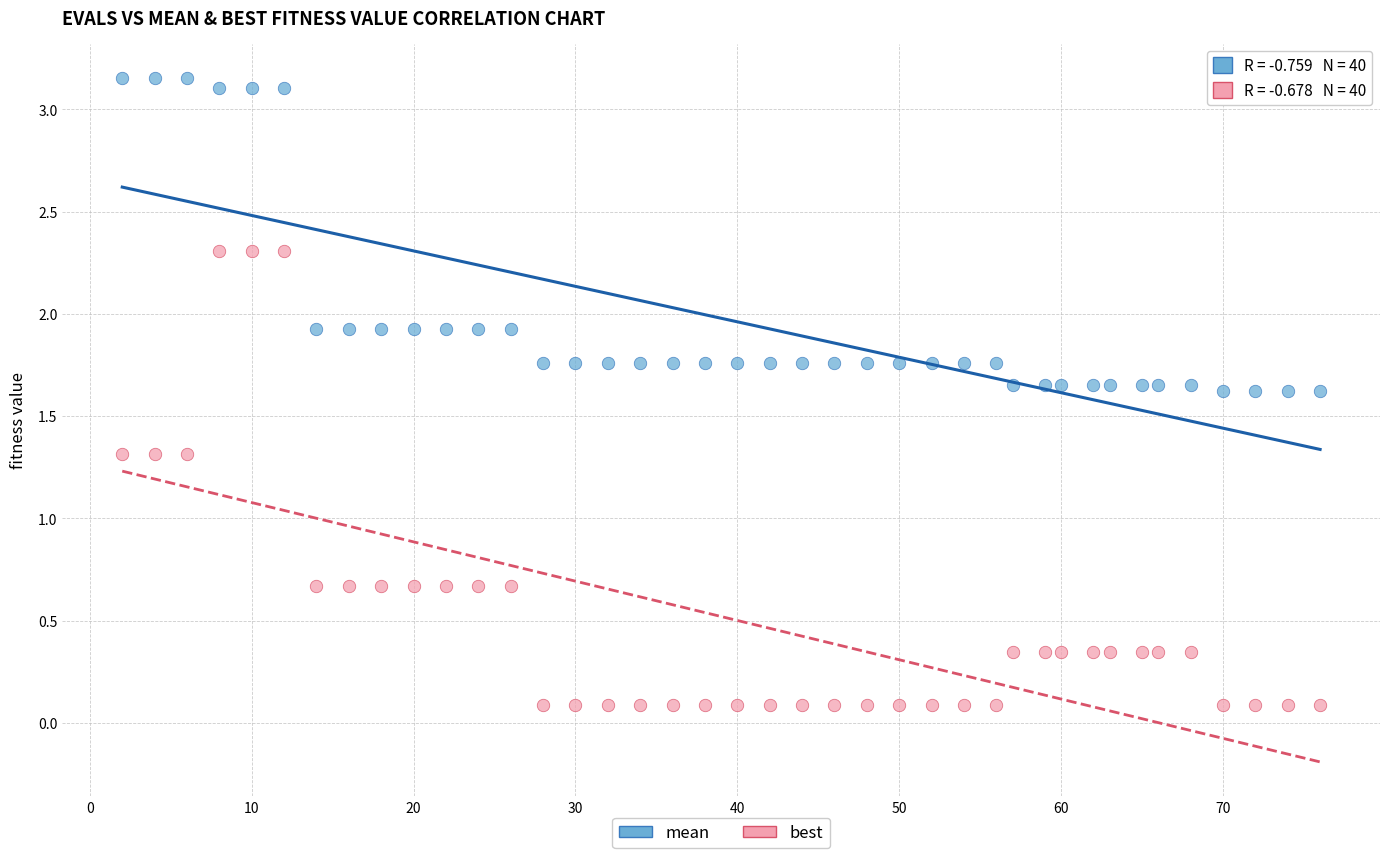

Which series contains the highest Y value?

mean